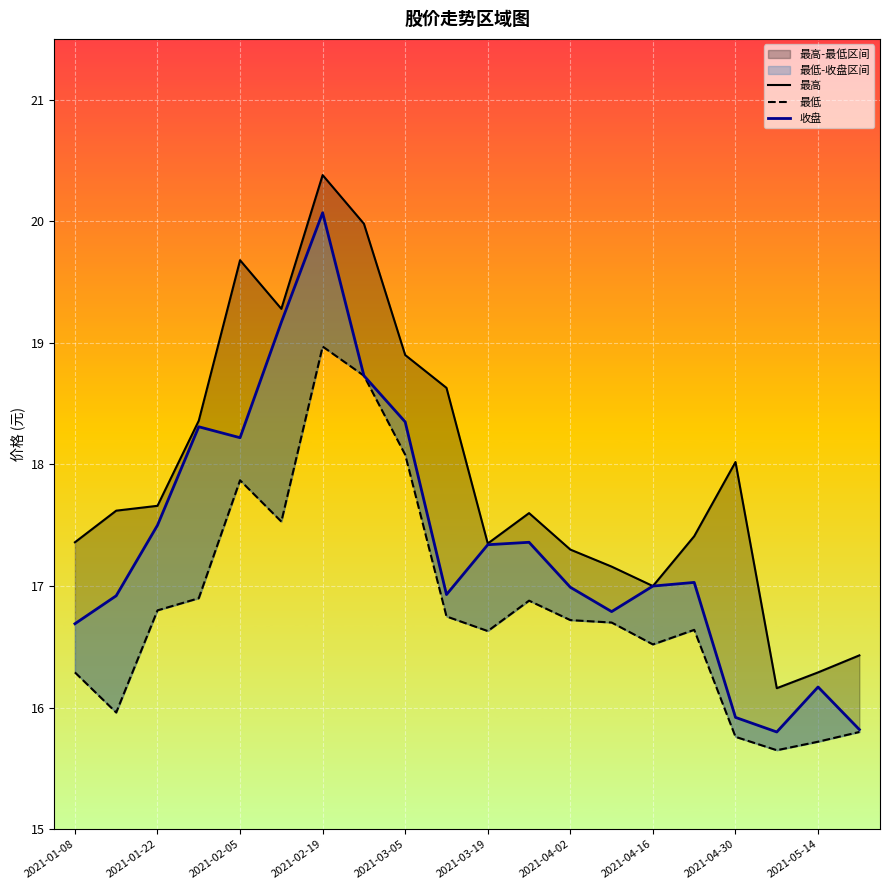

What is the lowest value of the 收盘 series?

15.8